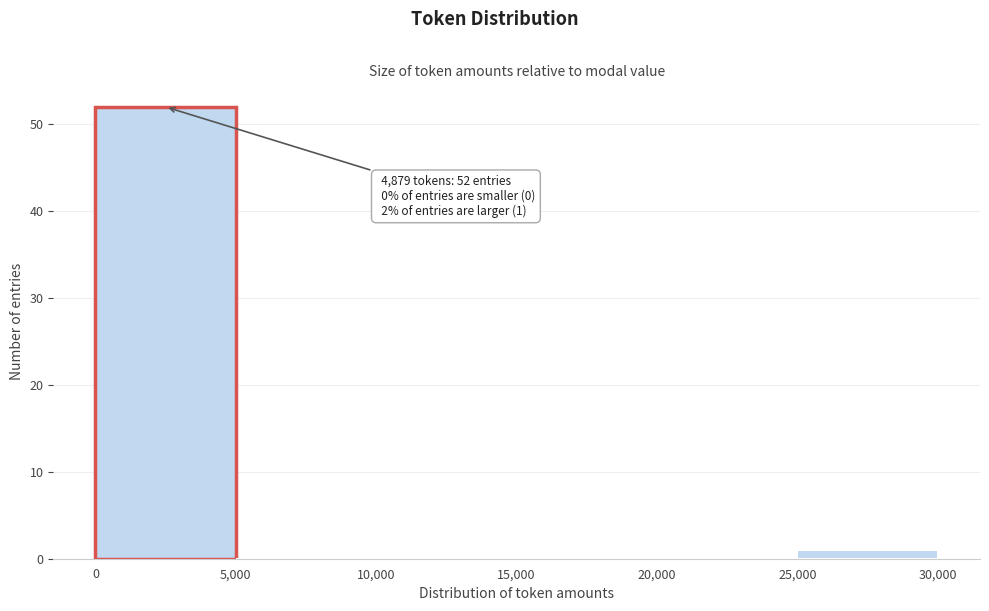

Which range on the x-axis has the tallest bar?

0 to 5,000